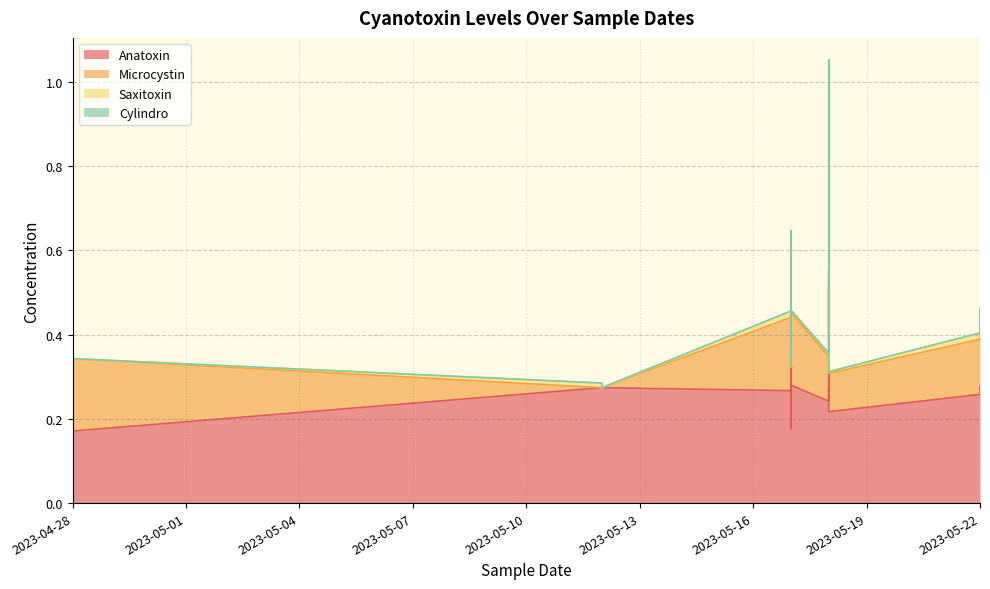

What is the sum of all Saxitoxin values?

0.2